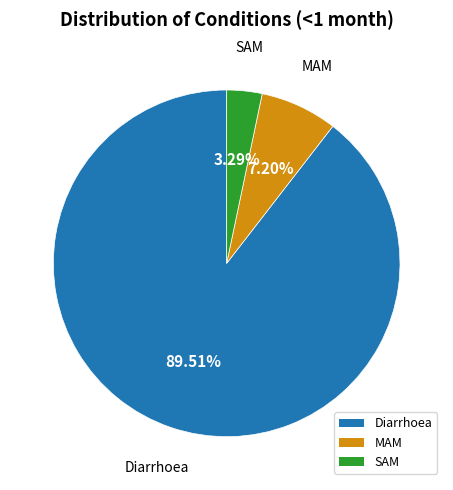

Rank the categories by value from lowest to highest.

SAM, MAM, Diarrhoea